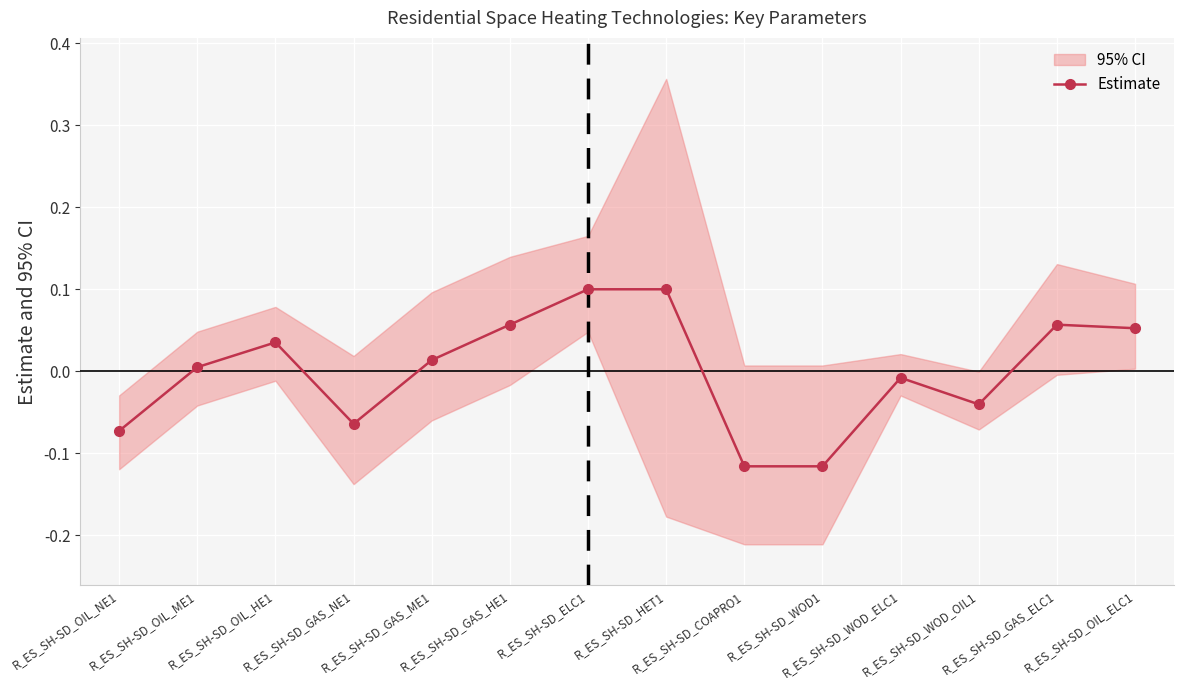

True or false: the data shows 0.0 at R_ES_SH-SD_GAS_ELC1.

False